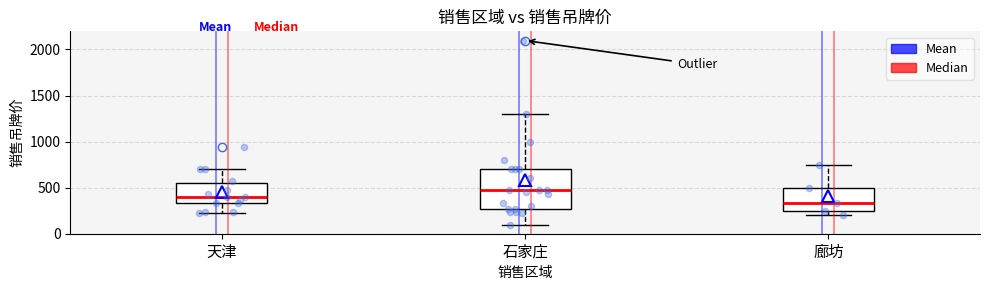

Reading left to right, read every box against the y-axis: the position of its median line, the range the box covers, and the ends of its whiskers. The values are not printed on the chart, so give them approximately, as read against the axis.

天津: median 400, box 350 to 550, whiskers 250 to 700
石家庄: median 450, box 250 to 700, whiskers 100 to 1300
廊坊: median 350, box 250 to 500, whiskers 200 to 750